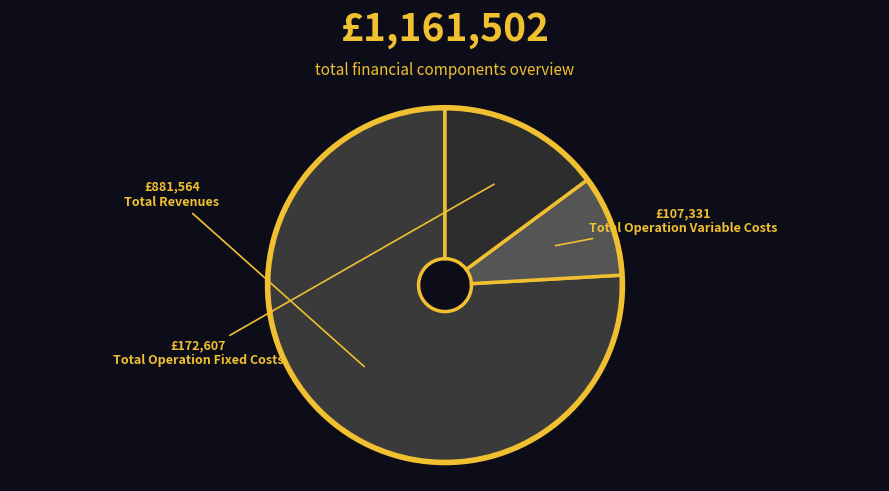

To the nearest percent, what is the combined percentage of Total Revenues and Total Operation Fixed Costs?

91%